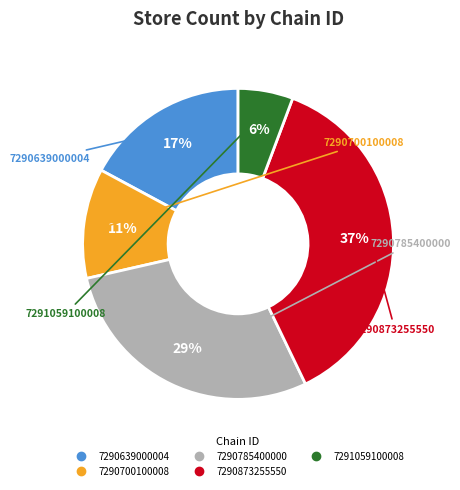

Between 7290700100008 and 7290785400000, which is larger?

7290785400000